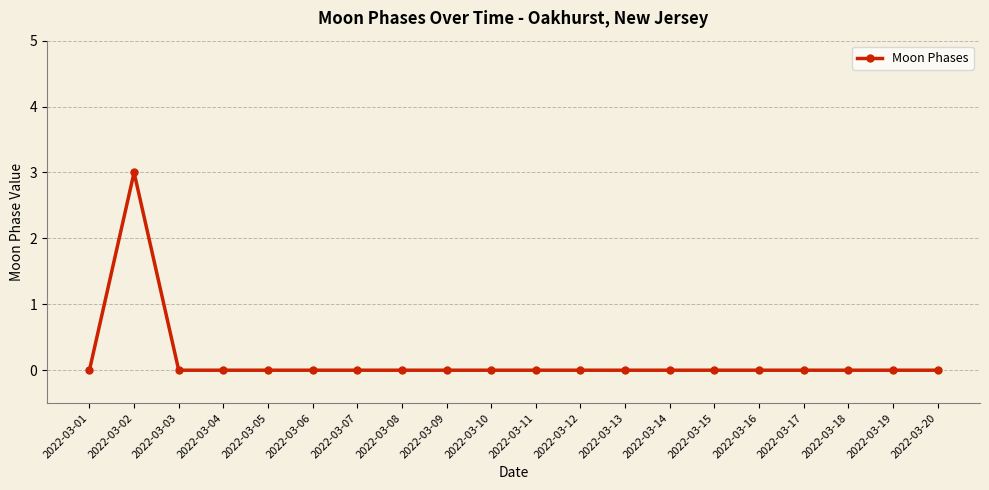

At which category does the data reach its first local peak?

2022-03-02